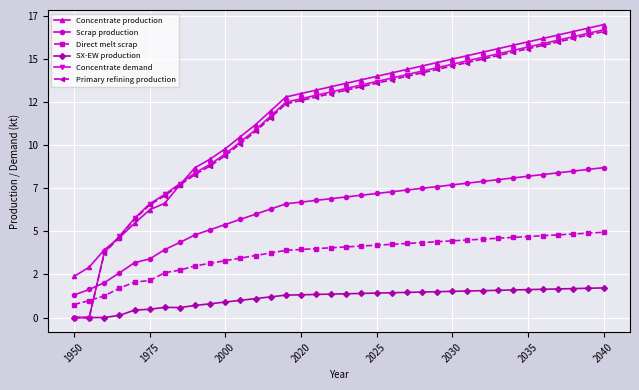

True or false: Primary refining production and Concentrate demand cross at least once.

False